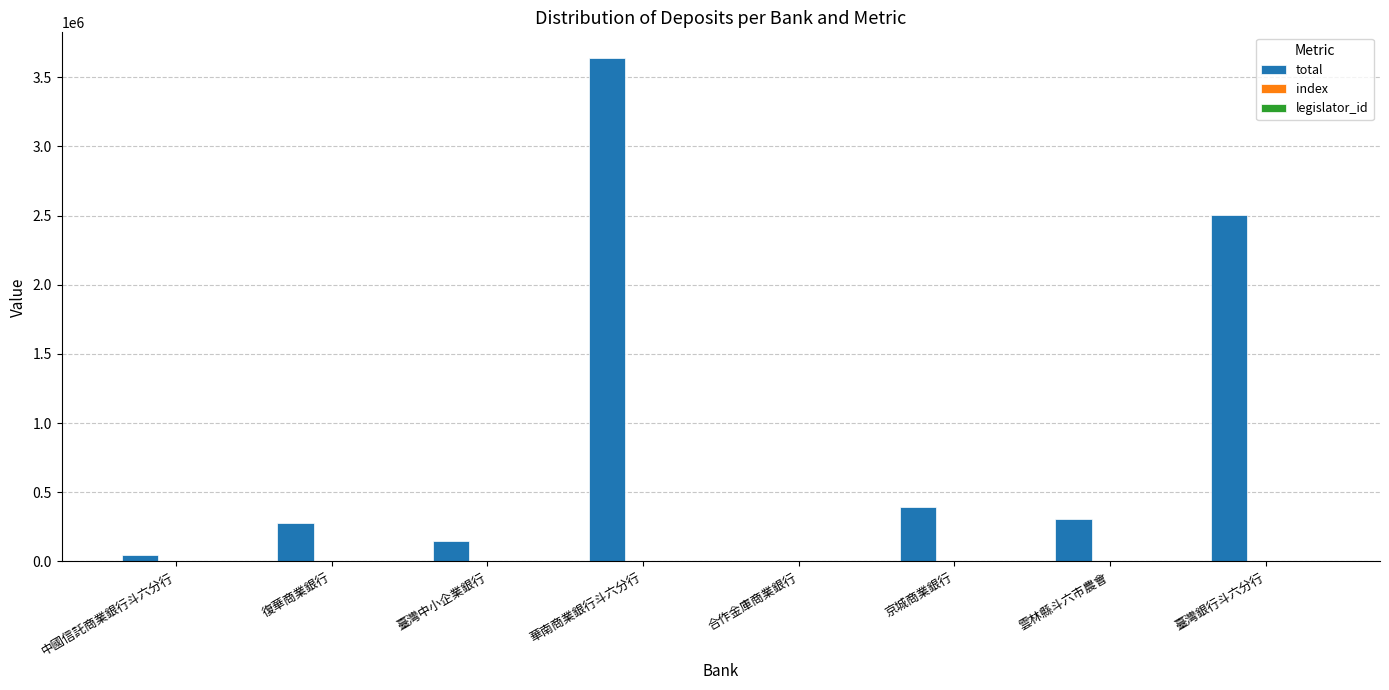

Between 中國信託商業銀行斗六分行 and 雲林縣斗六市農會, which series saw the biggest shift?

total